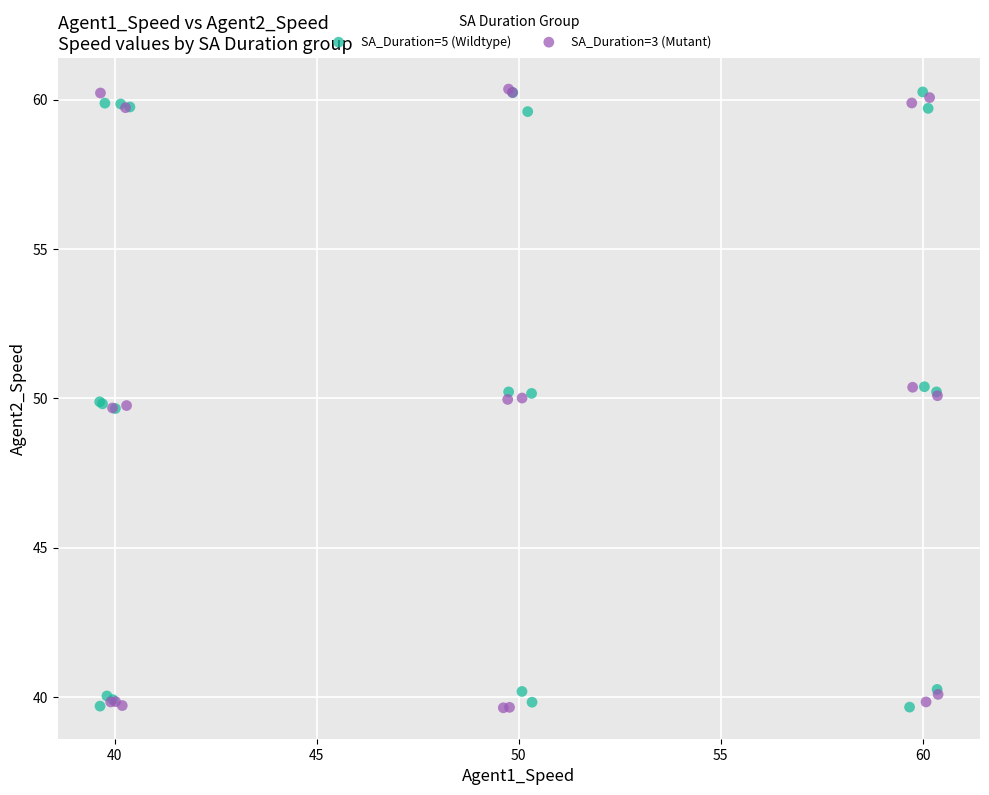

What are all the series names shown in the legend?

SA_Duration=5 (Wildtype), SA_Duration=3 (Mutant)